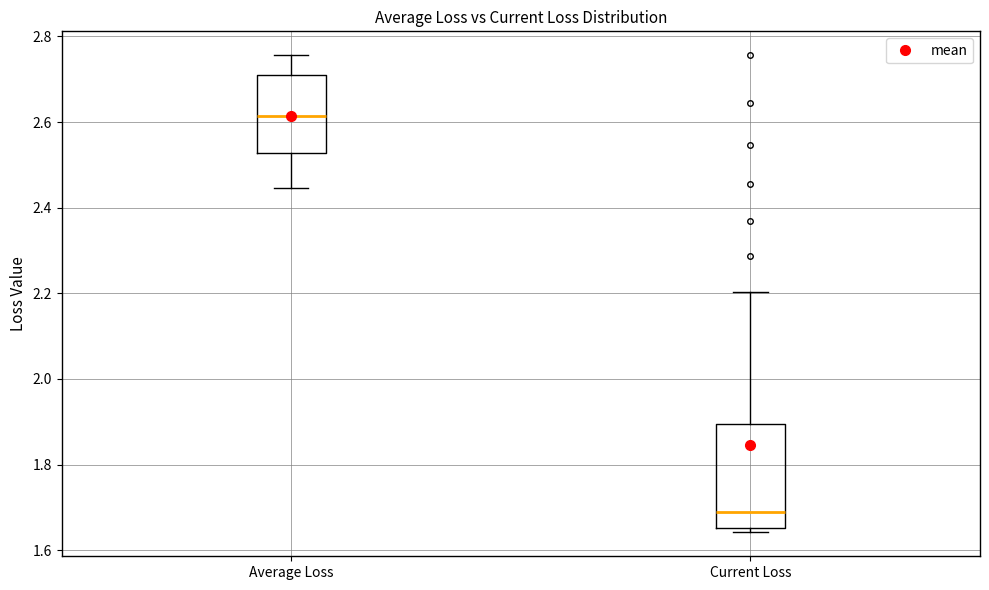

Reading left to right, read every box against the y-axis: the position of its median line, the range the box covers, and the ends of its whiskers. The values are not printed on the chart, so give them approximately, as read against the axis.

Average Loss: median 2.62, box 2.52 to 2.70, whiskers 2.44 to 2.76
Current Loss: median 1.68, box 1.66 to 1.90, whiskers 1.64 to 2.20